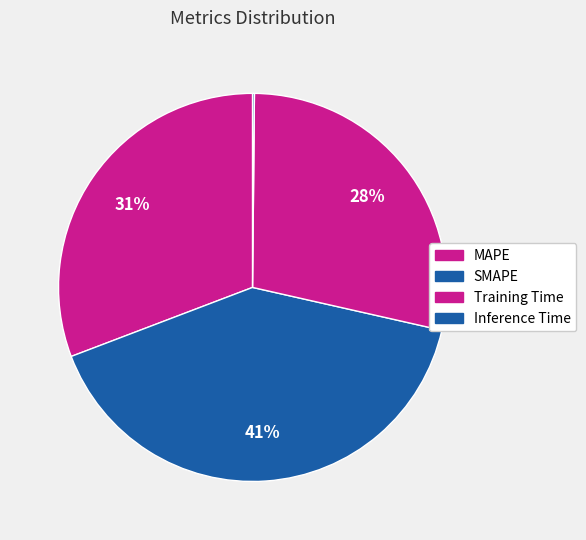

Does Training Time account for over 50% of the chart?

No